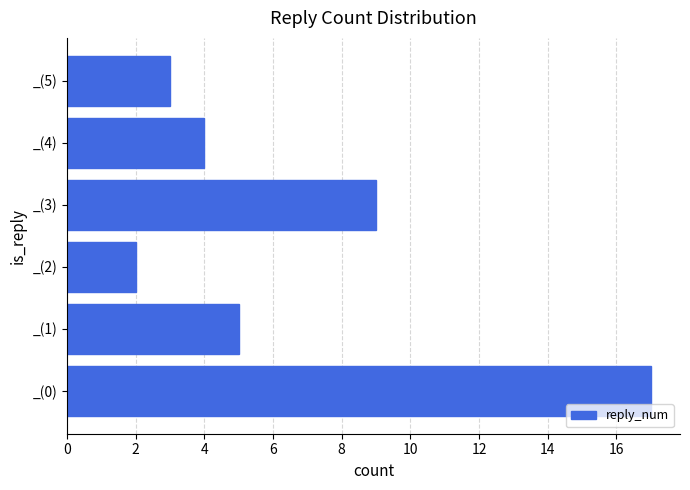

True or false: the data shows 2 at _(4).

False